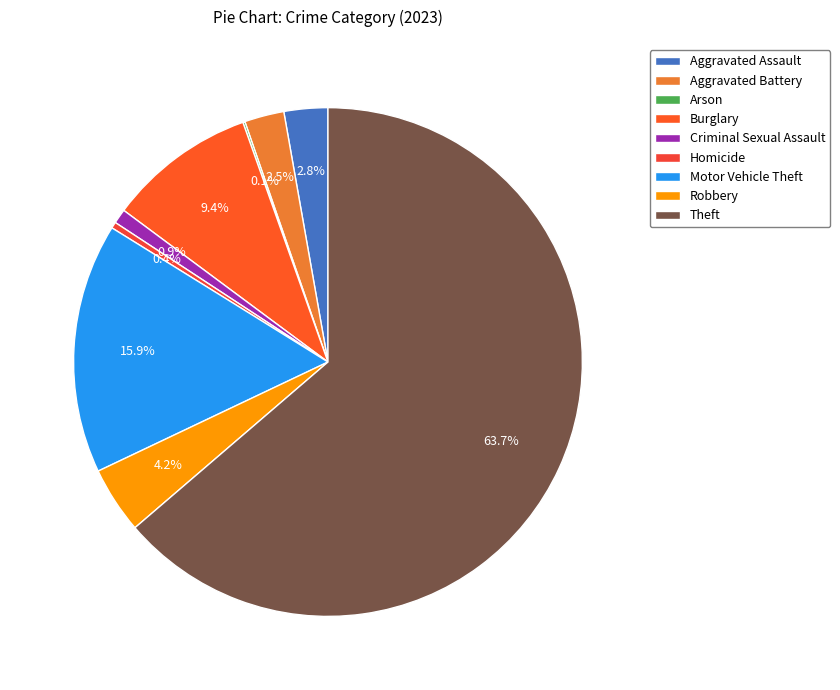

Is there a majority slice in this chart?

Yes